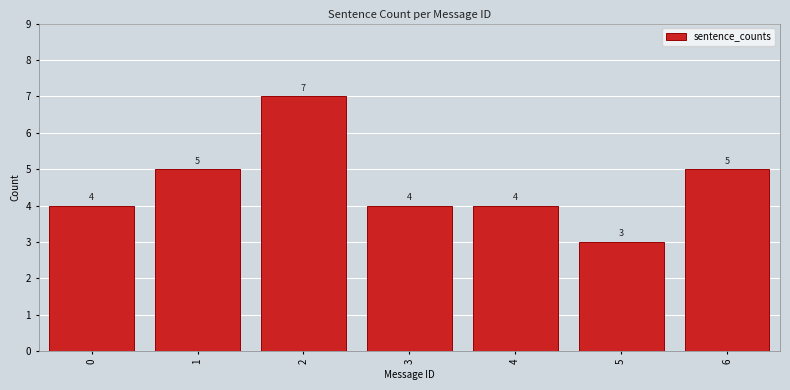

Reading right to left, list all the values displayed in this chart.

5	3	4	4	7	5	4